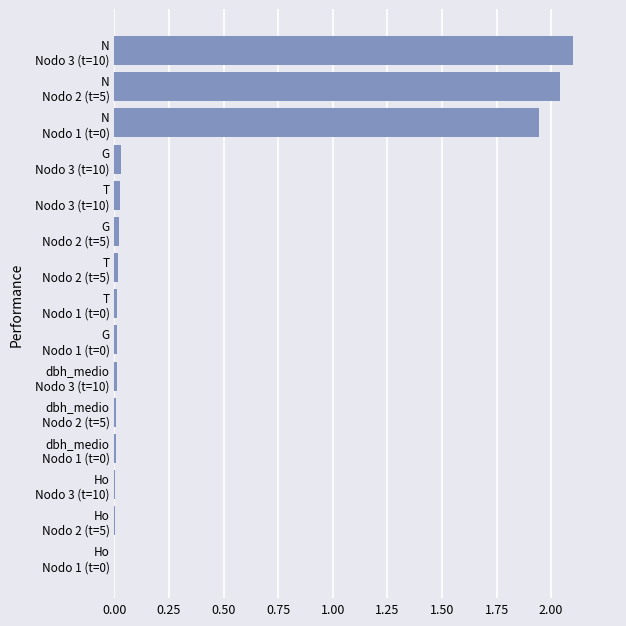

What is the sum of all values?

6.2